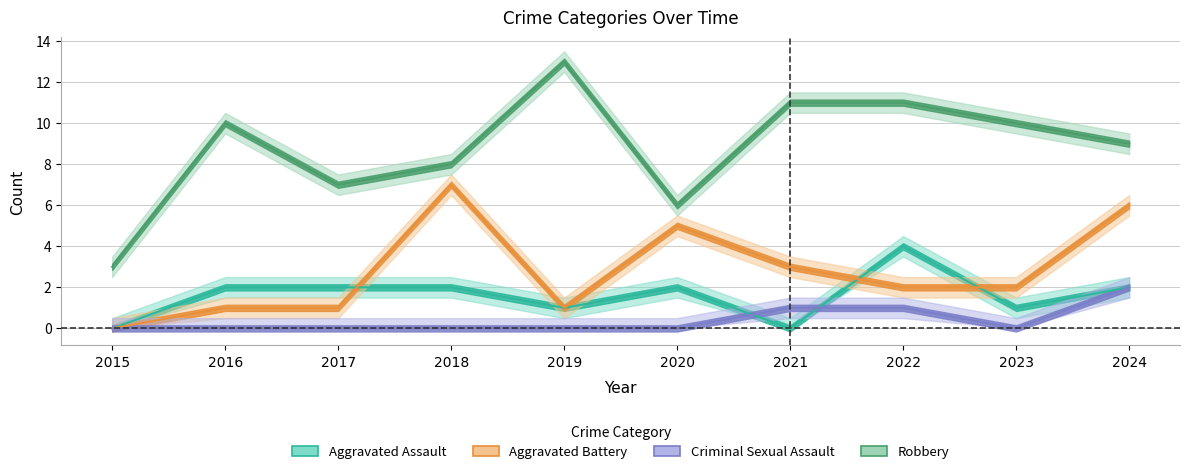

Reading left to right, transcribe all the data shown in this chart.

Aggravated Assault: 2015=0	2016=2	2017=2	2018=2	2019=1	2020=2	2021=0	2022=4	2023=1	2024=2
Aggravated Battery: 2015=0	2016=1	2017=1	2018=7	2019=1	2020=5	2021=3	2022=2	2023=2	2024=6
Criminal Sexual Assault: 2015=0	2016=0	2017=0	2018=0	2019=0	2020=0	2021=1	2022=1	2023=0	2024=2
Robbery: 2015=3	2016=10	2017=7	2018=8	2019=13	2020=6	2021=11	2022=11	2023=10	2024=9